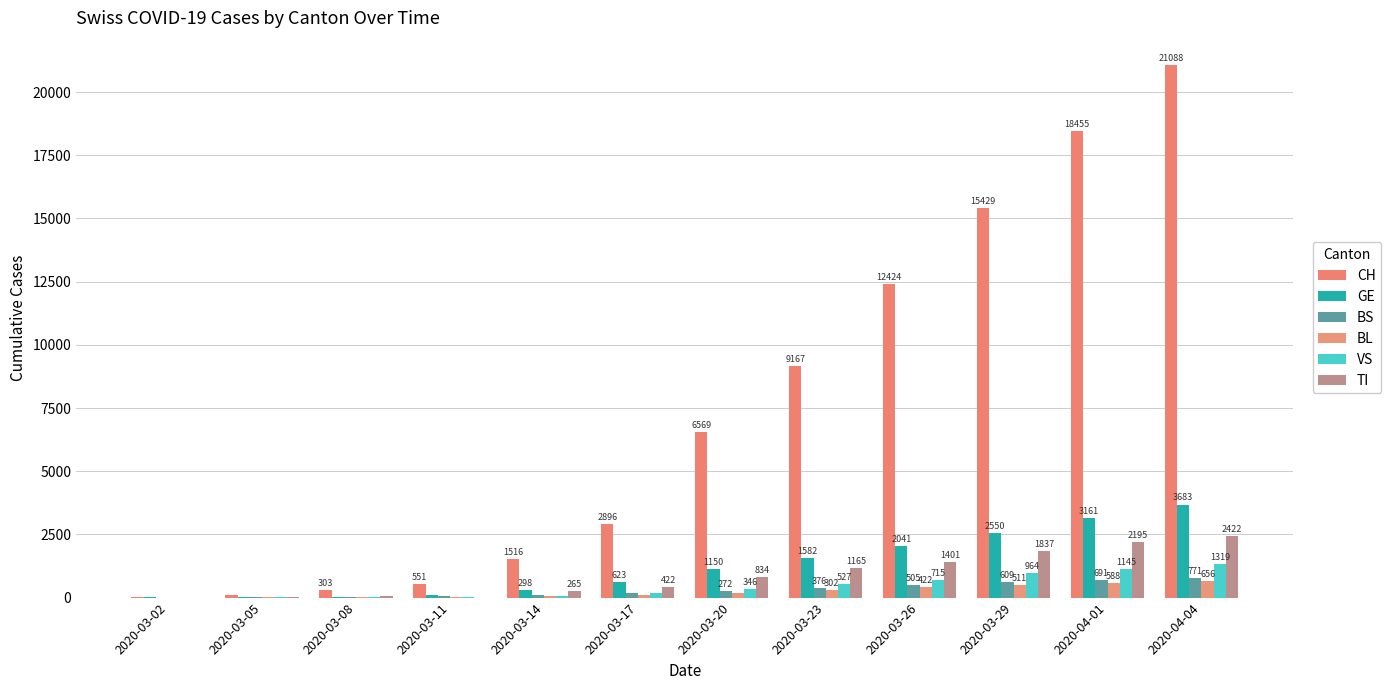

Where is CH nearest to the value 10557?

2020-03-23